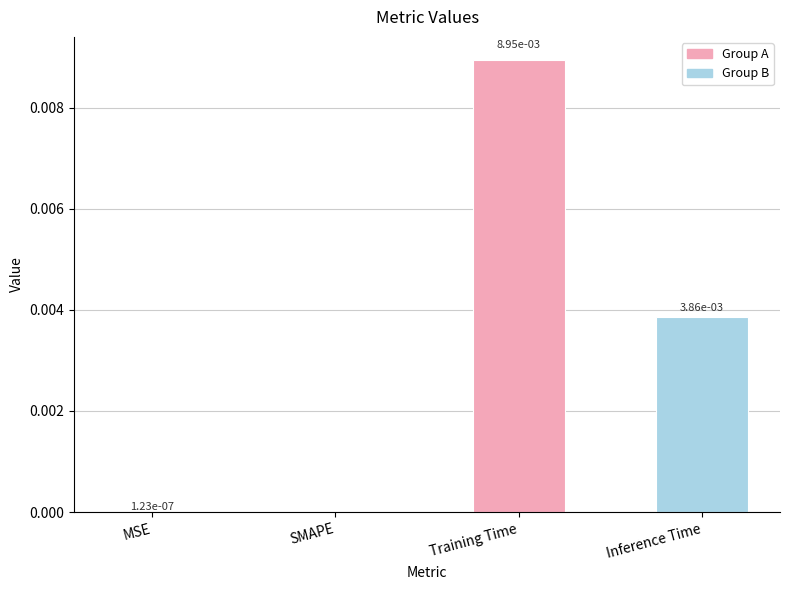

Which label corresponds to the largest value in the chart?

Training Time